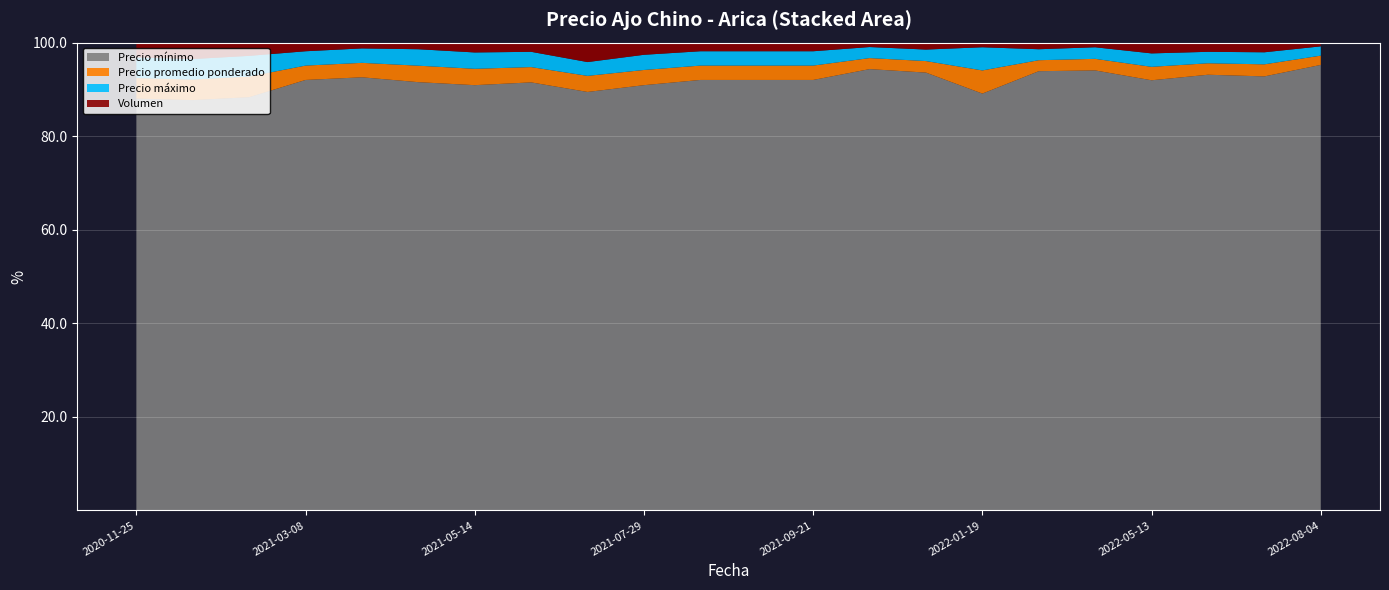

What is the minimum value for Precio mínimo?

87.7